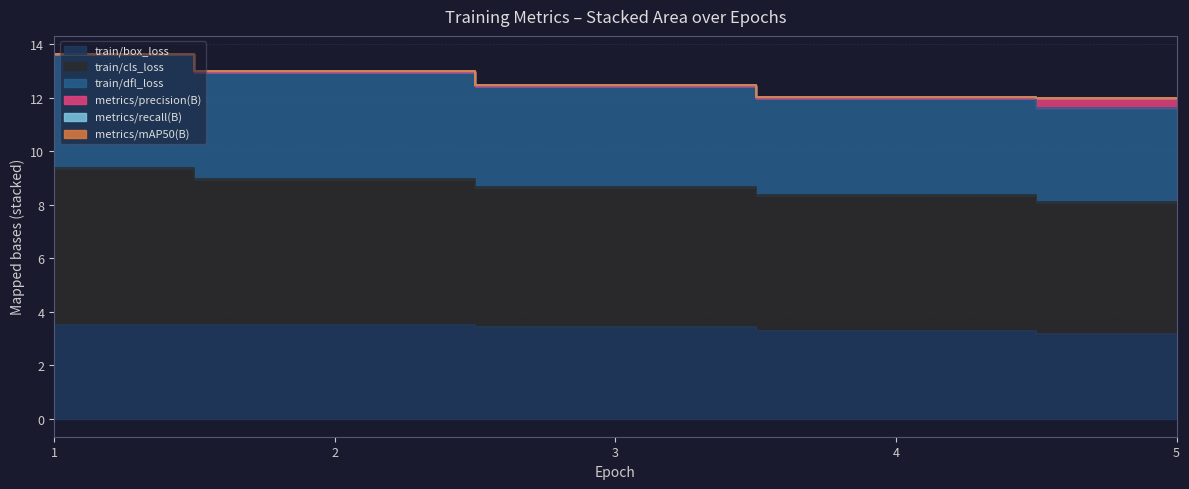

True or false: train/dfl_loss has more than 0 points higher than both neighbors.

False